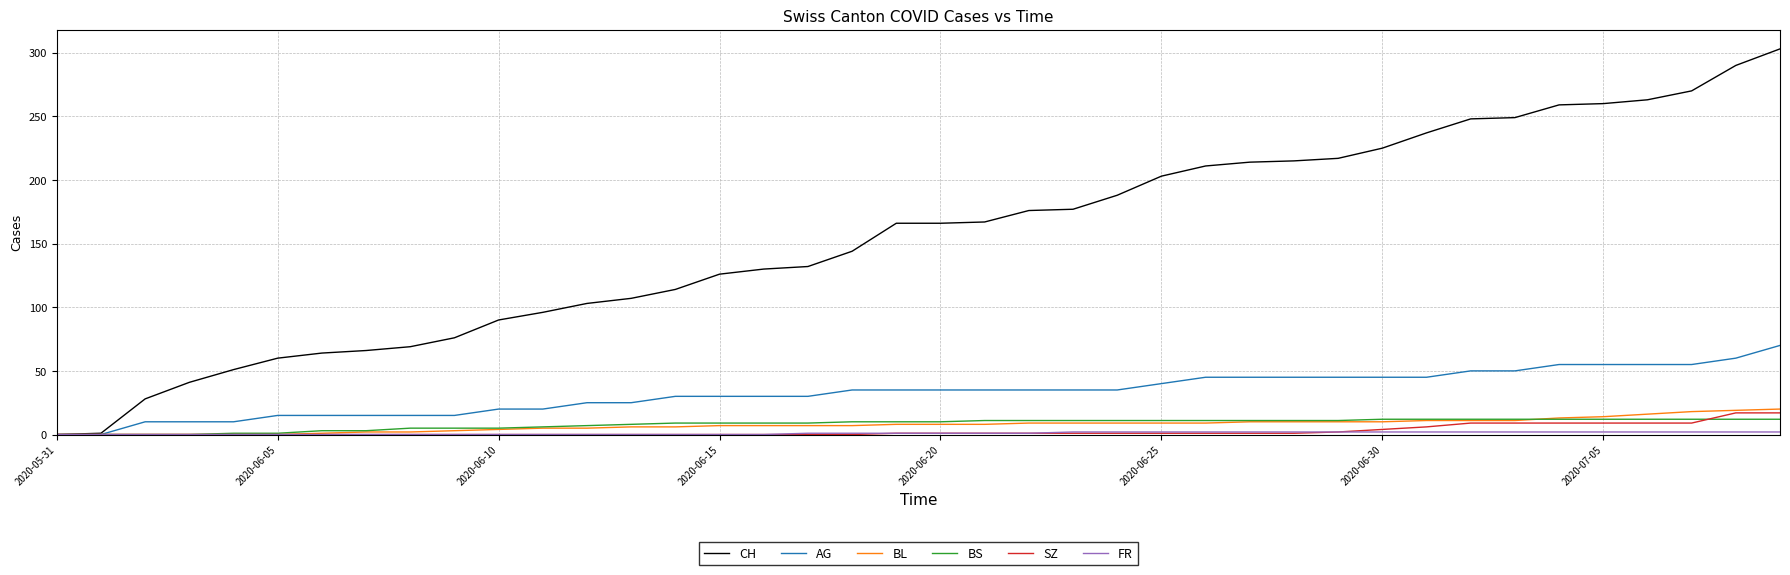

At how many categories does at least one series exceed 275?

2